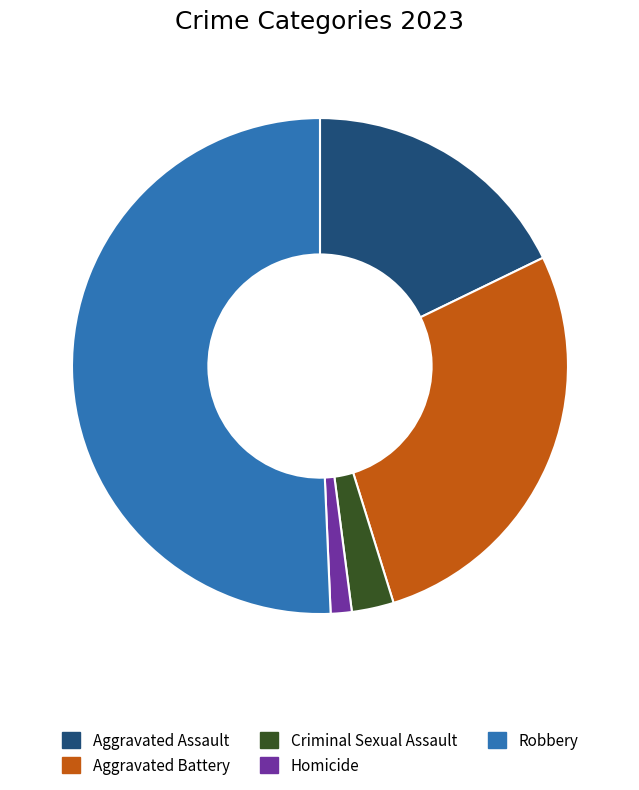

Rank the categories by value from lowest to highest.

Homicide, Criminal Sexual Assault, Aggravated Assault, Aggravated Battery, Robbery